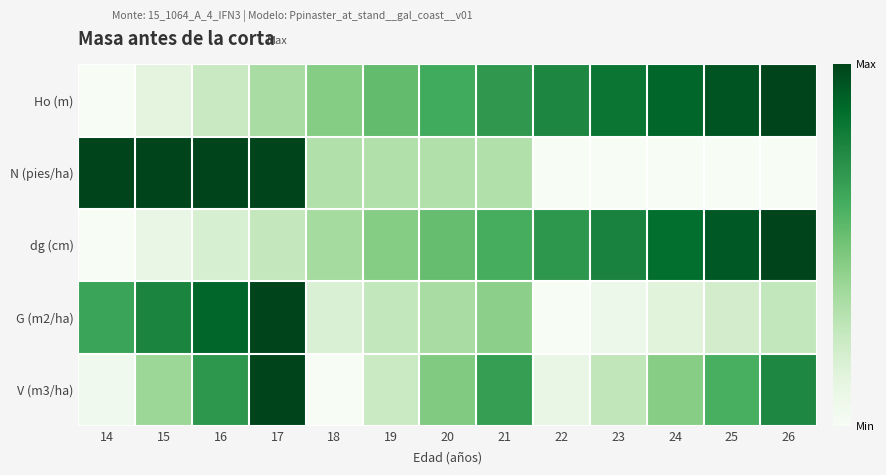

Which category has the lowest value across all series?

14